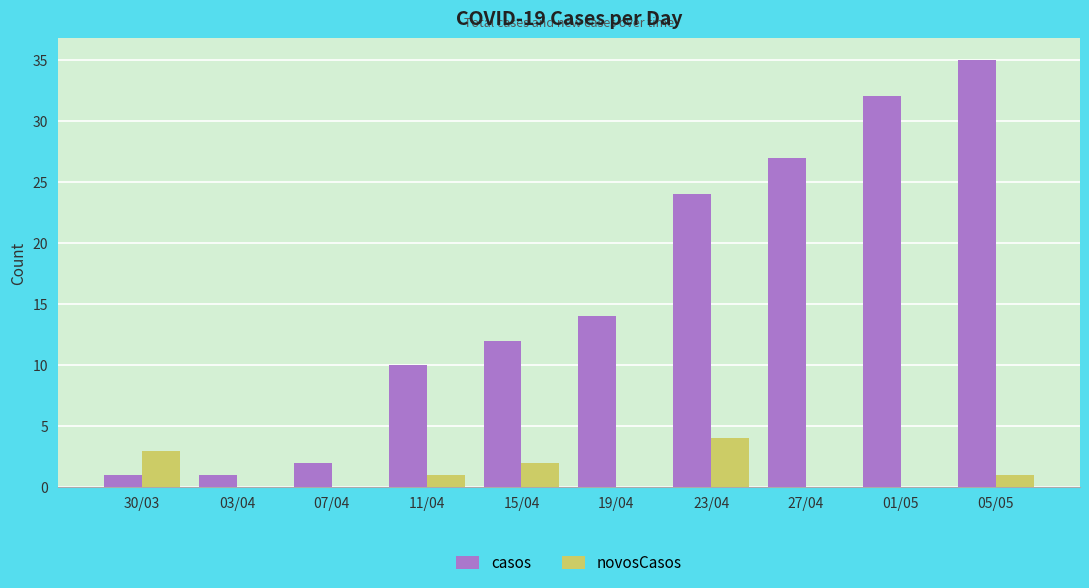

How many categories are shown in the chart?

10